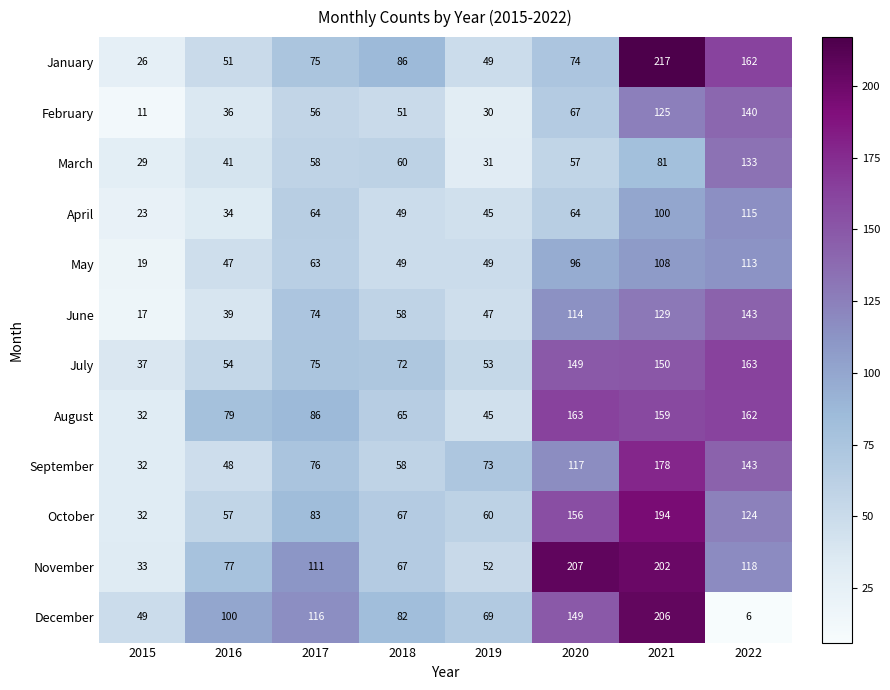

Which series has the largest total across all categories?

November